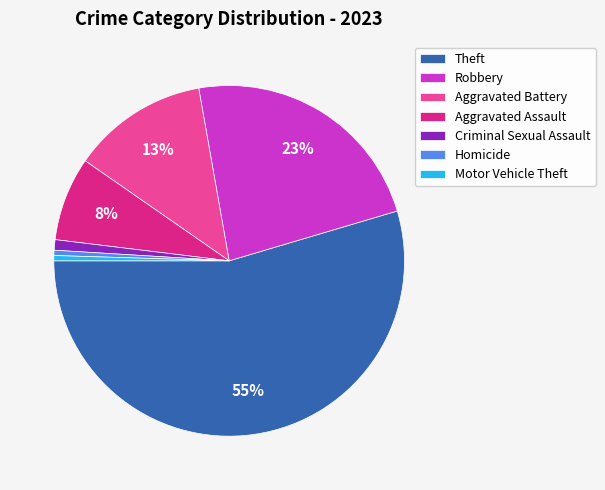

Does Theft account for over 50% of the chart?

Yes